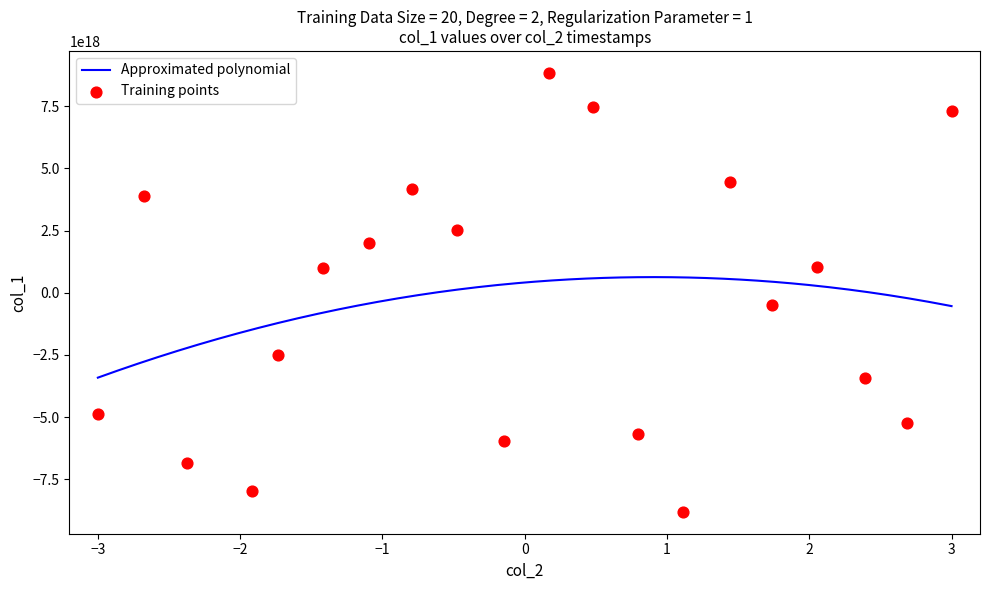

Between 3564325958594 and 3564304246525, which is larger?

3564325958594